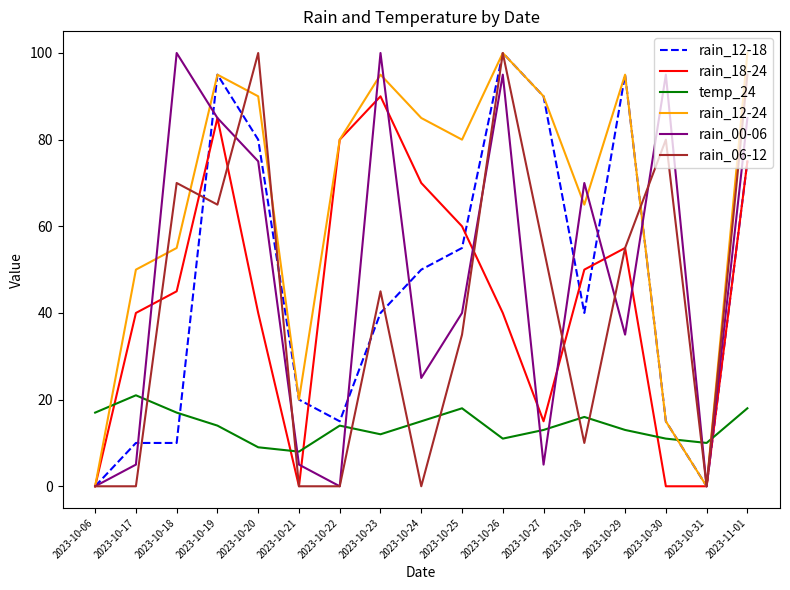

What is the difference between the maximum and second lowest values in the rain_12-24 series?

100